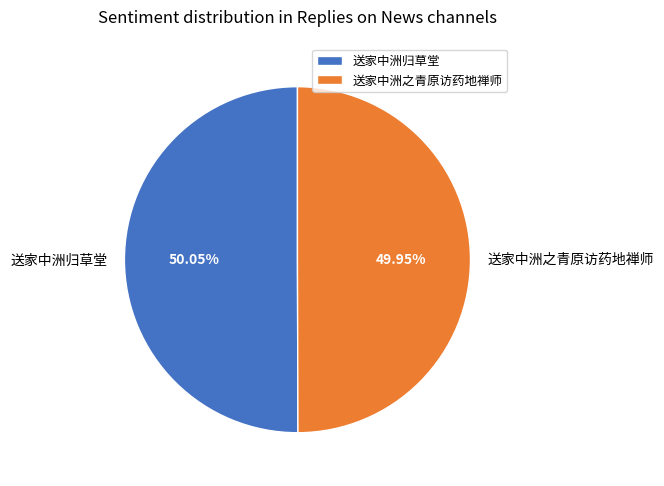

Combined, what portion of the pie is 送家中洲之青原访药地禅师 and 送家中洲归草堂?

100.0%